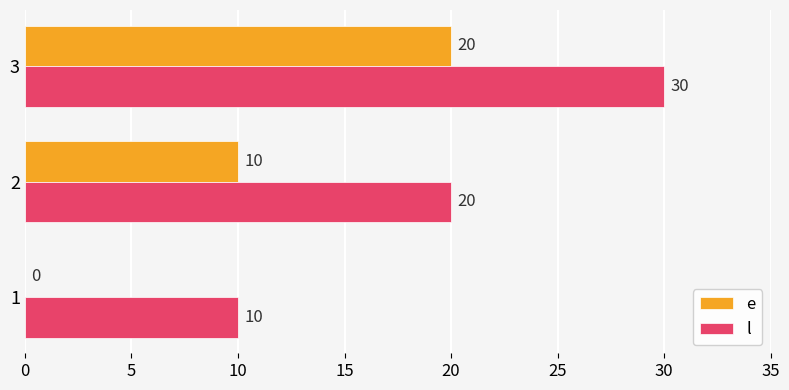

The value of e at 3 is 20. True or false?

True